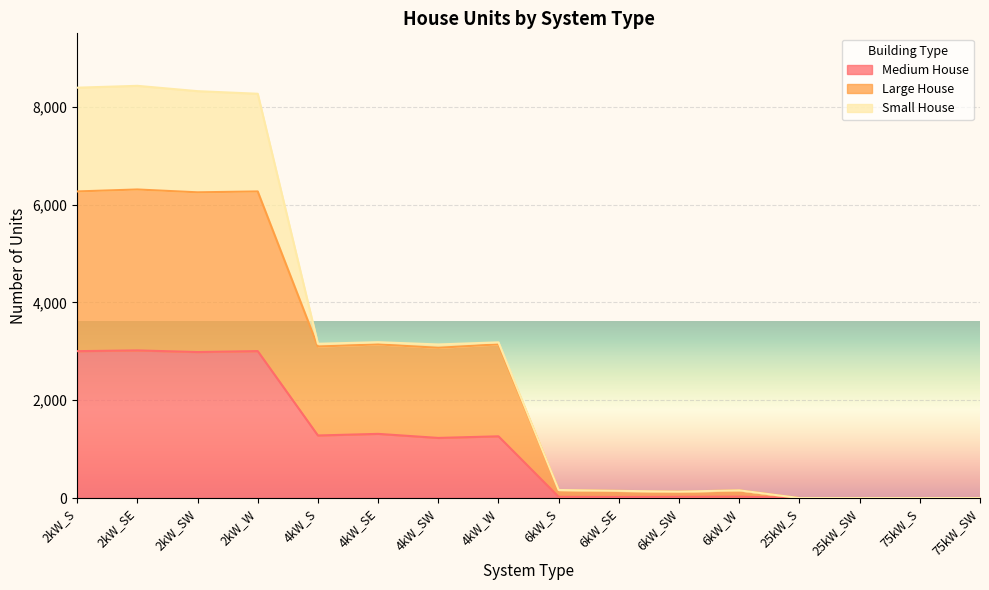

What is the maximum value for Medium House?

3018